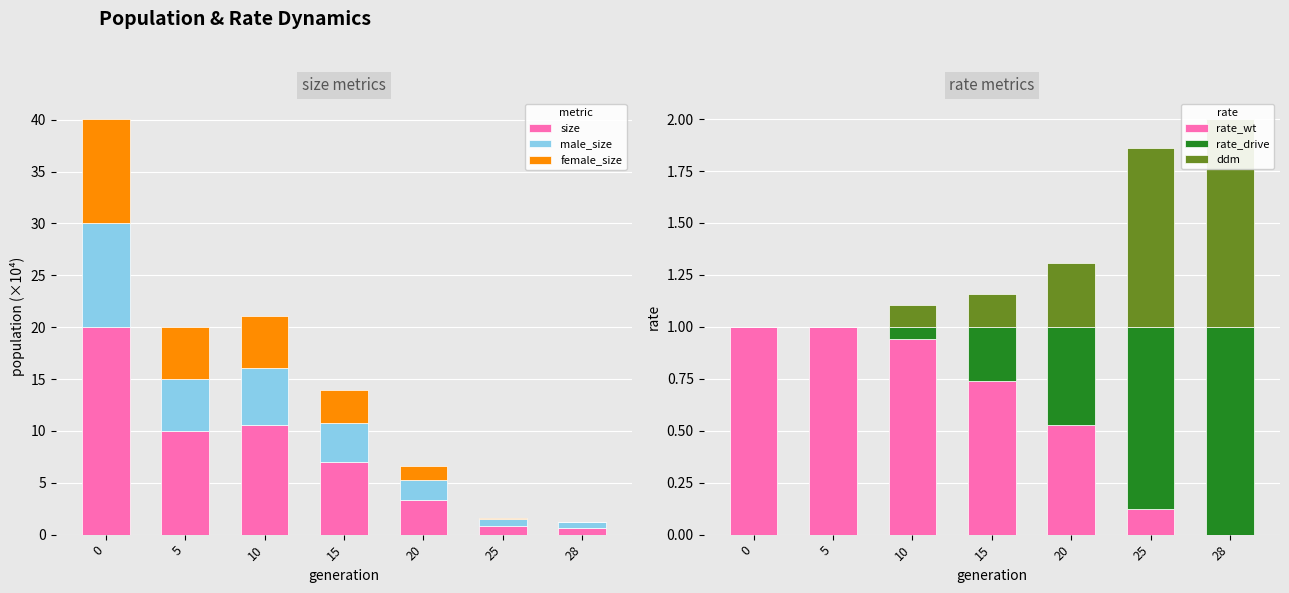

Is it true that male_size equals 9.3 at 10?

False